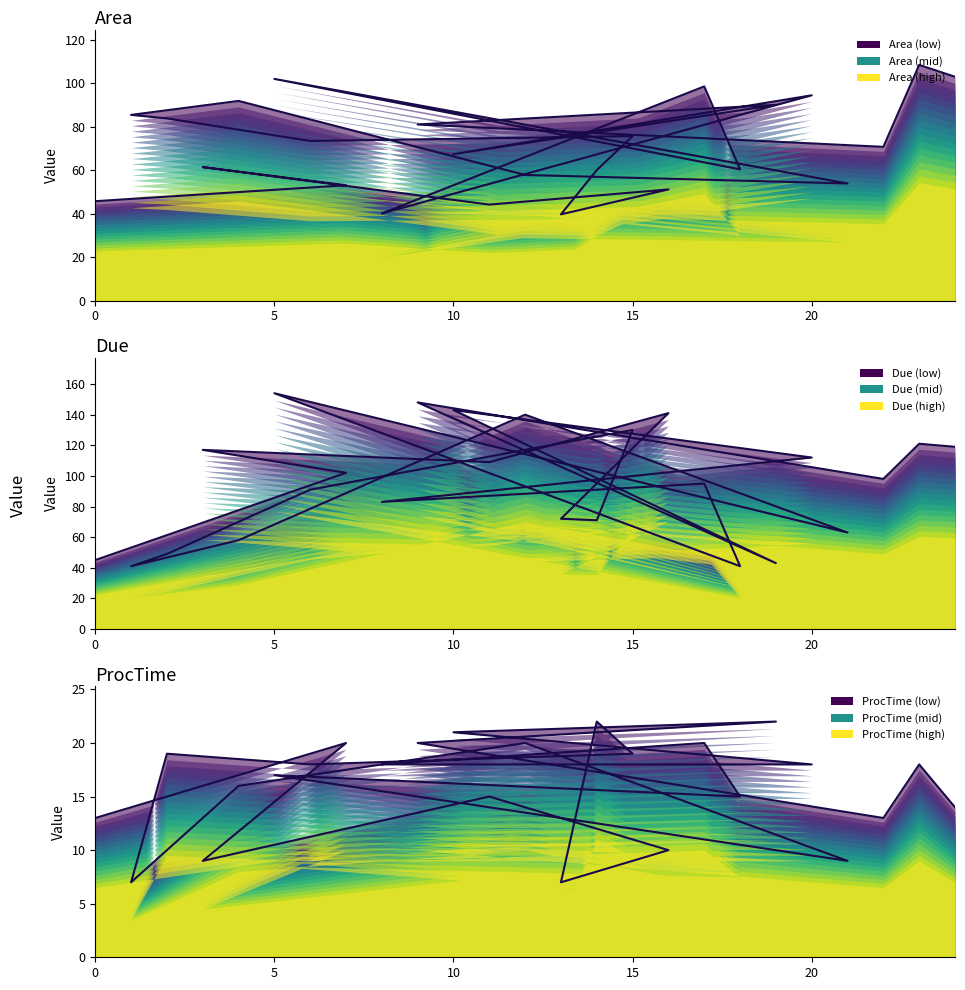

List the series in order of their peak value, lowest first.

ProcTime main, Area main, Due main